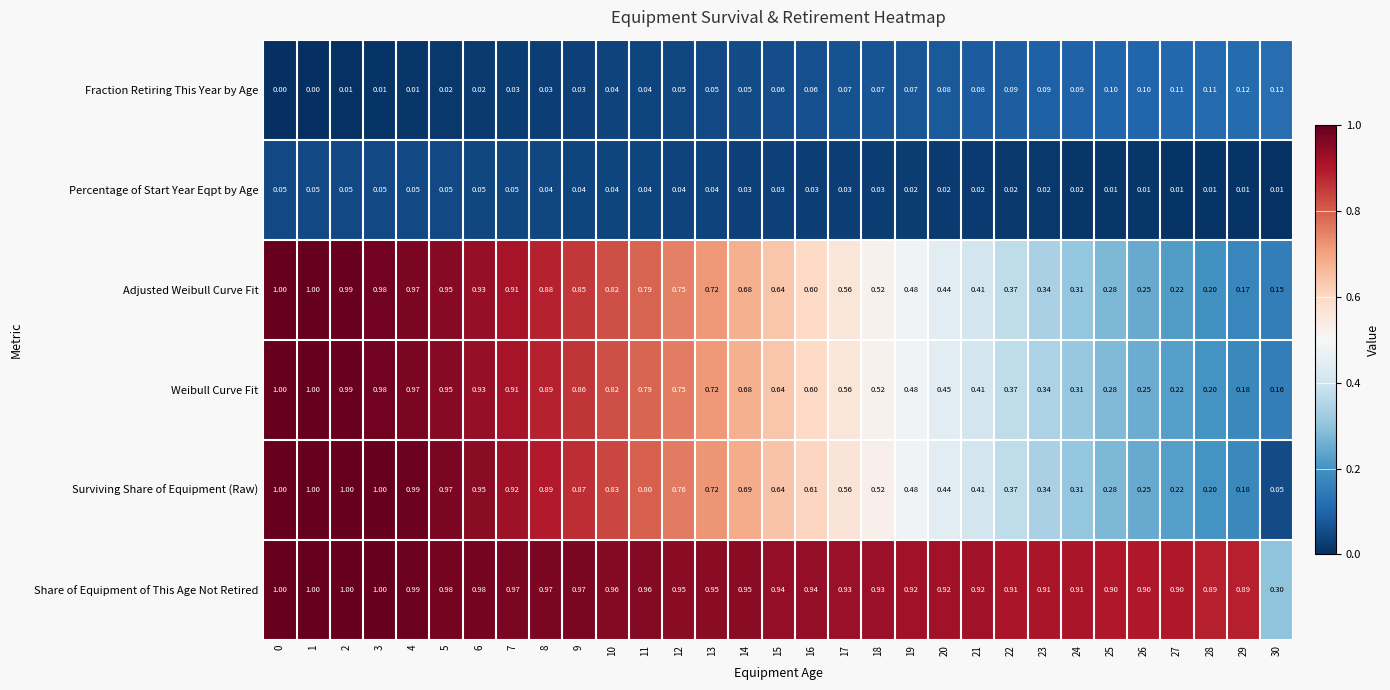

Is the value of Fraction Retiring This Year by Age at 13 greater than the value of Percentage of Start Year Eqpt by Age at 8?

Yes